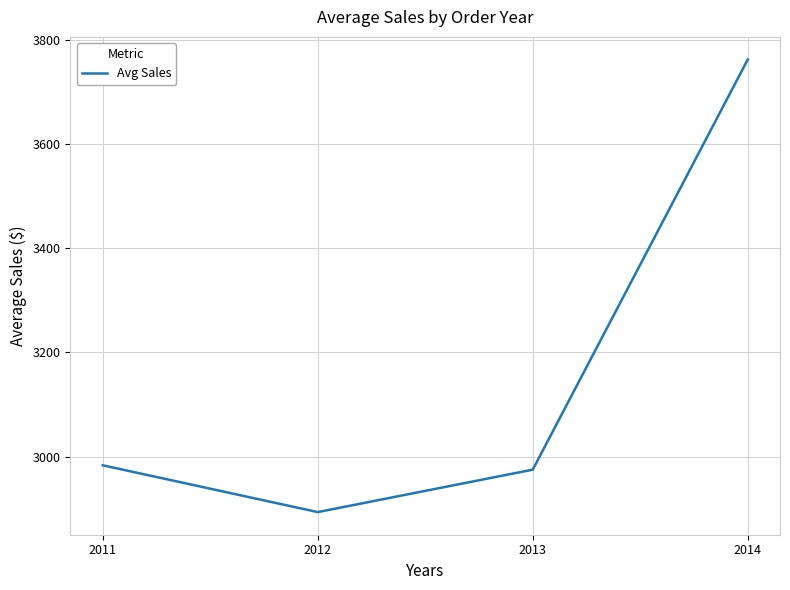

List the labels in order of value, smallest first.

2012, 2013, 2011, 2014